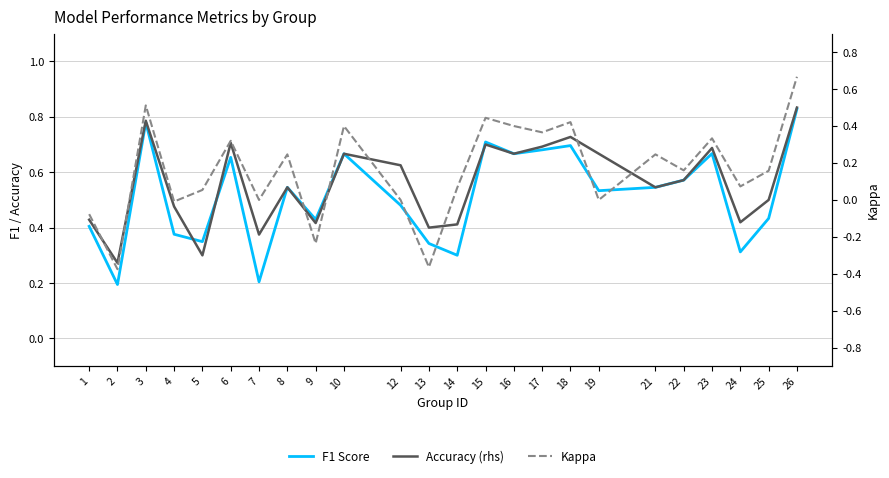

What is the value of the F1 Score point at the 7th from the left?

0.2